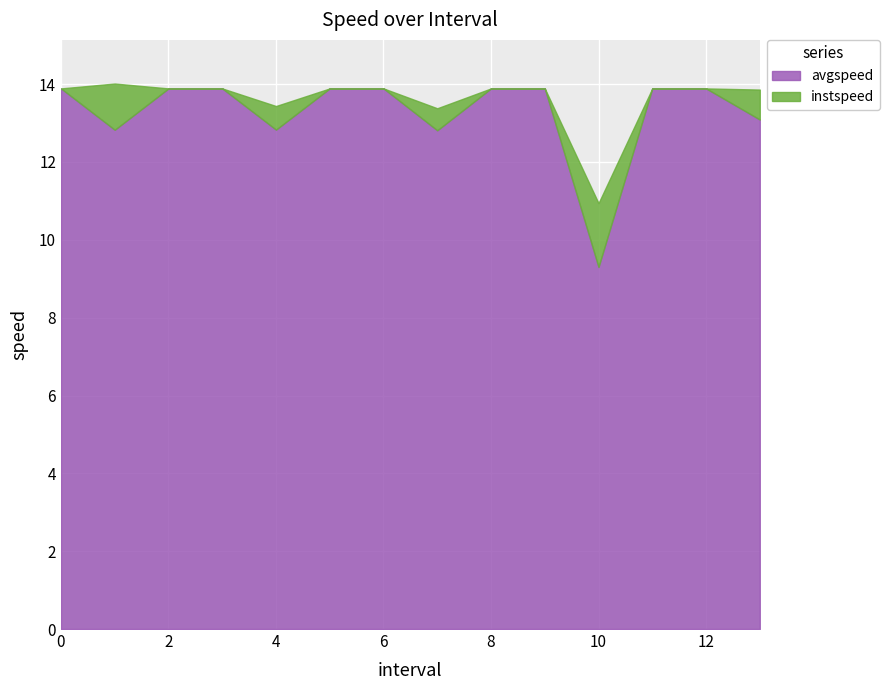

Rank the series by their maximum value, from lowest to highest.

avgspeed, instspeed